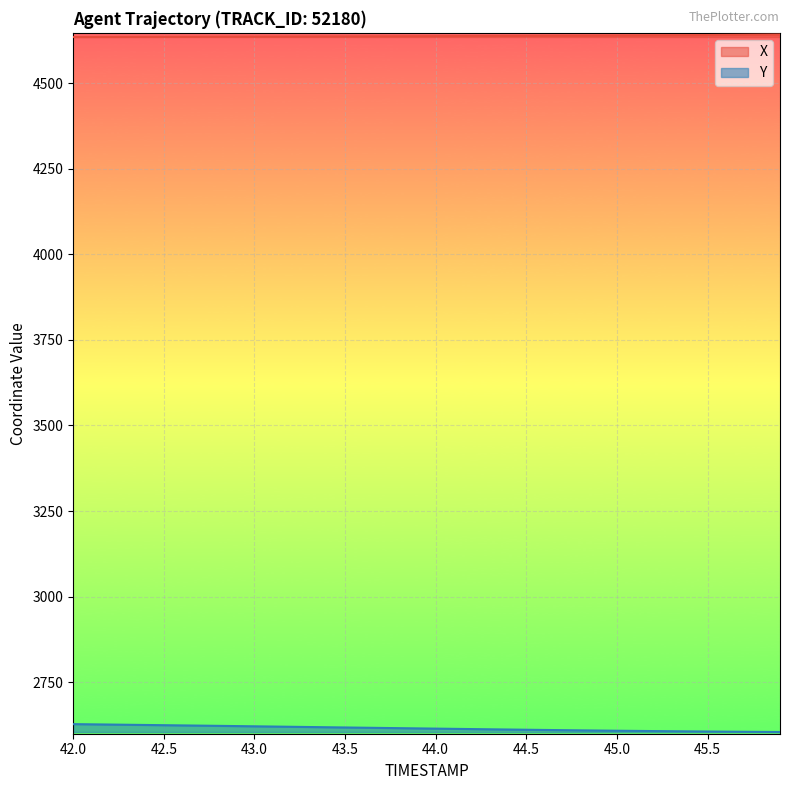

True or false: X and Y intersect in this chart.

False